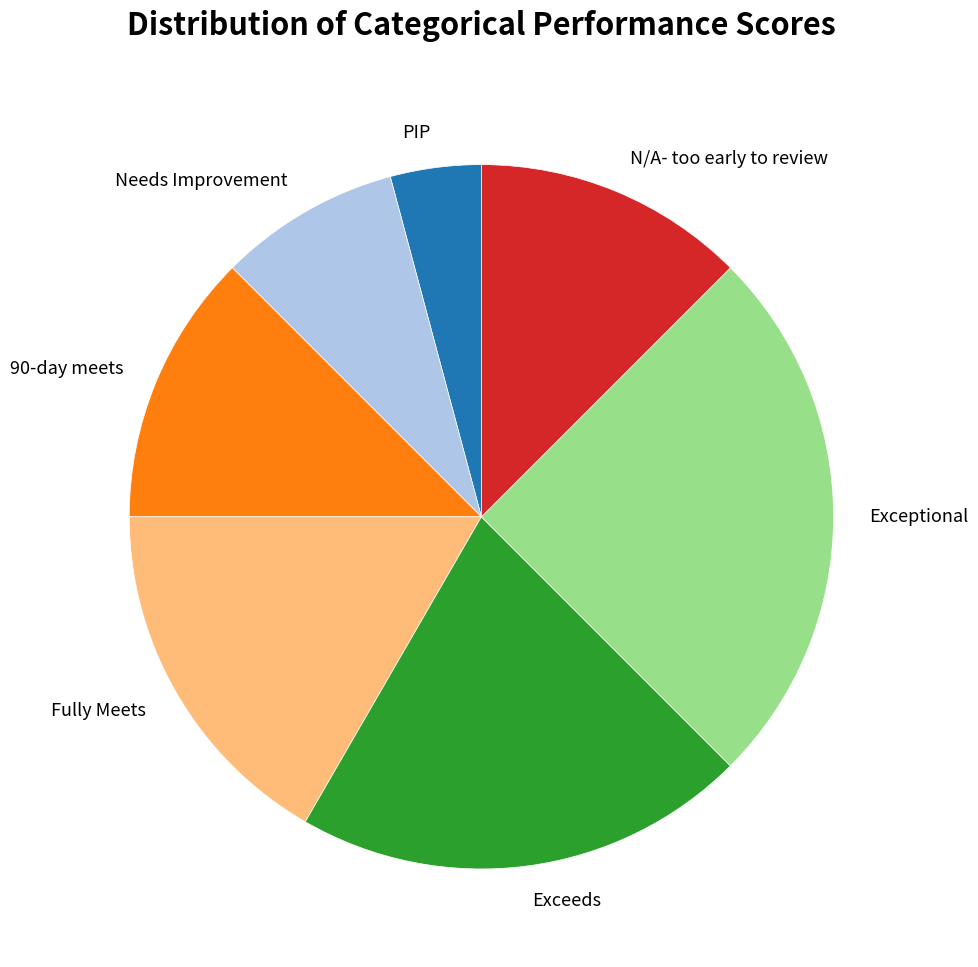

Is the sum of N/A- too early to review and Exceptional greater than half?

No